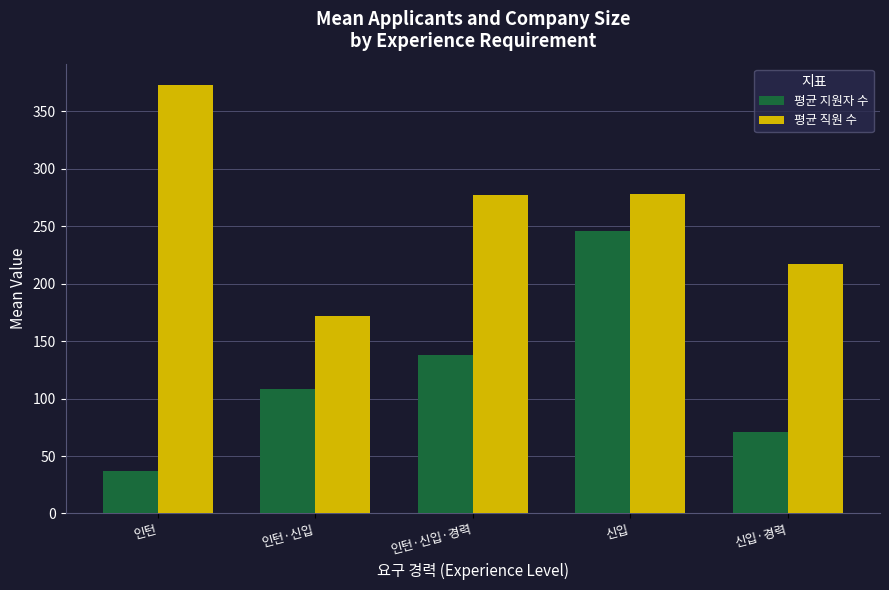

What is the lowest value of the 평균 직원 수 series?

171.6